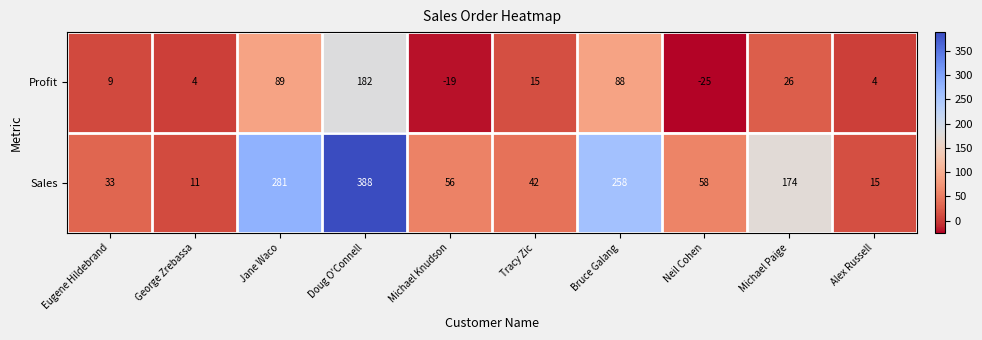

What is the sum of the Sales values at Michael Knudson and Neil Cohen?

114